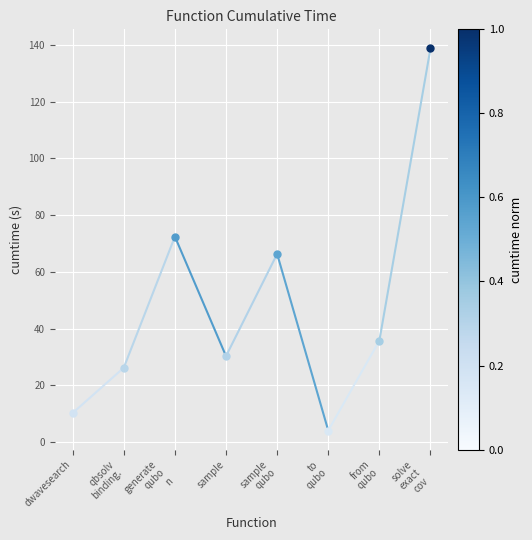

Where is the data nearest to the value 18?

dwavesearch